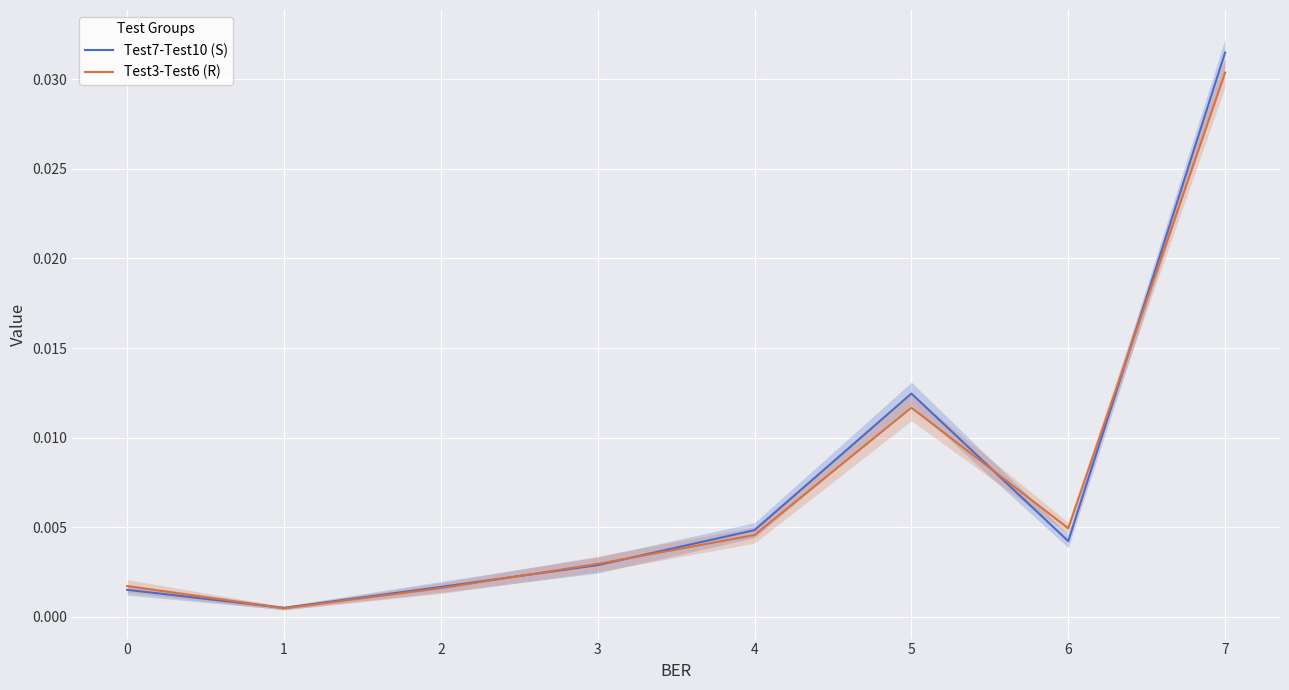

True or false: Test3-Test6 (R) has a value of 0.0 at 4.

True